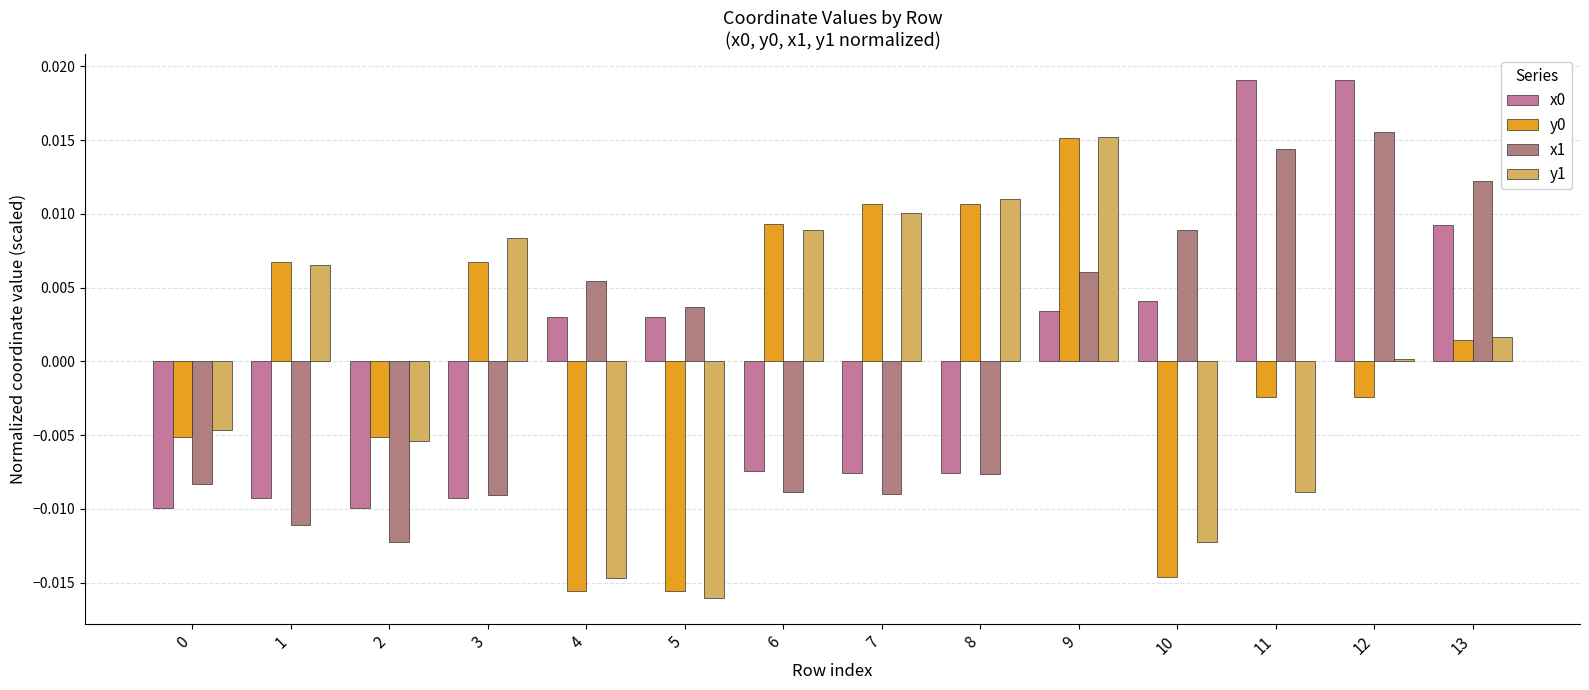

List the series in order of their peak value, lowest first.

y0, y1, x1, x0